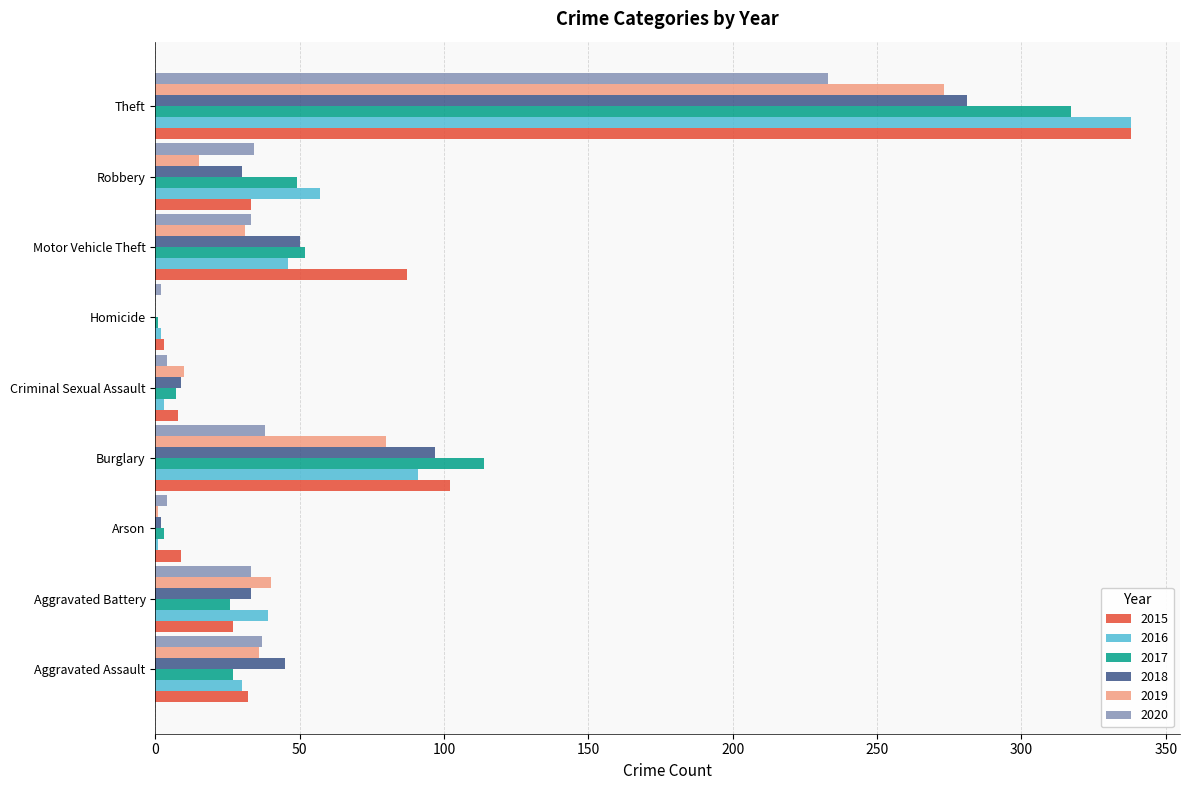

Between Aggravated Battery and Theft, which series saw the biggest shift?

2015